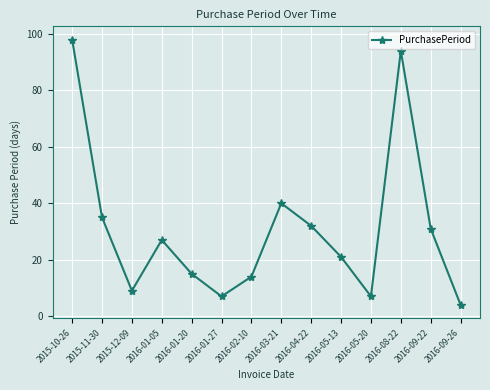

Where is the data nearest to the value 51?

2016-03-21